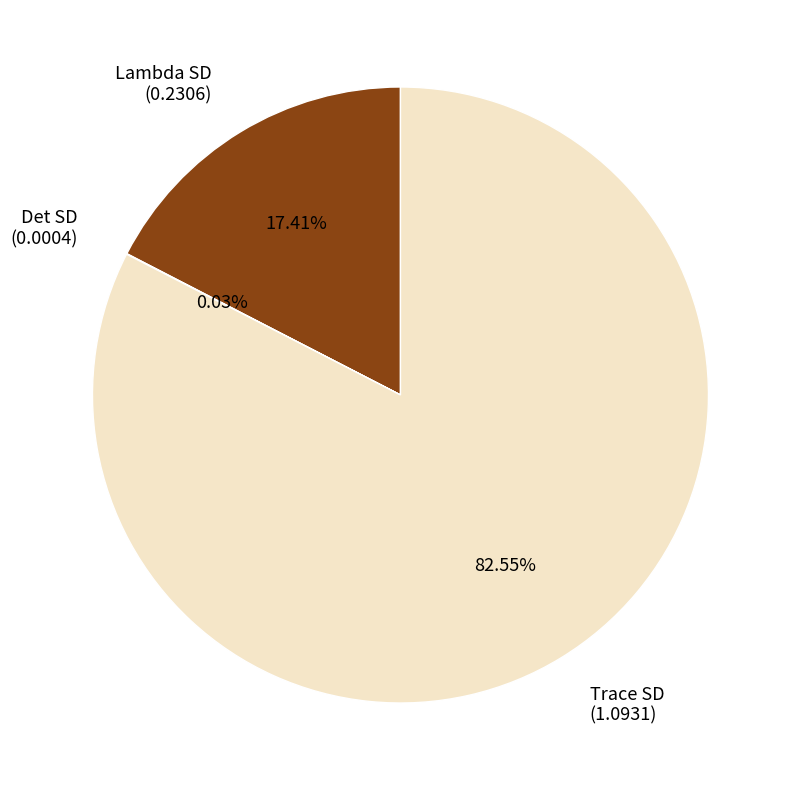

What percentage is the Trace SD slice, to the nearest percent?

83%